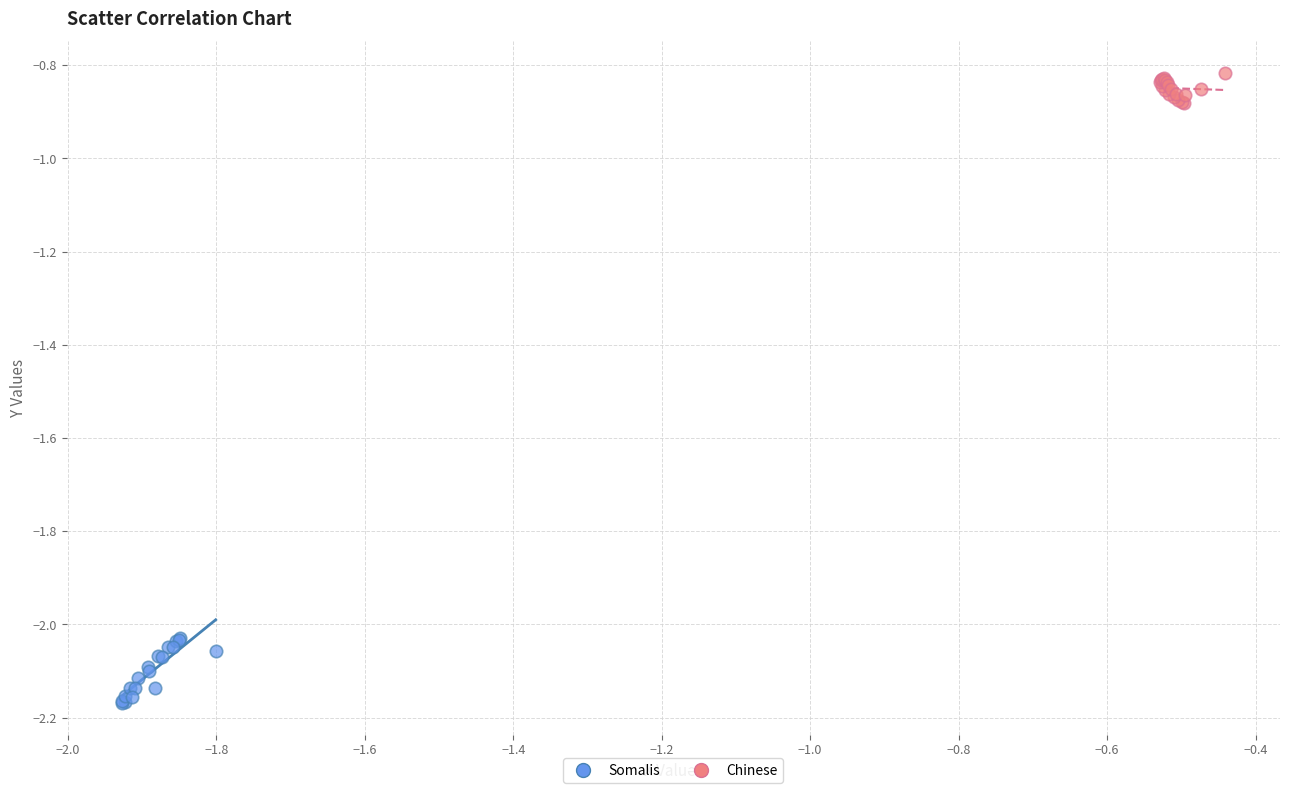

Which series reaches the minimum Y coordinate?

Somalis